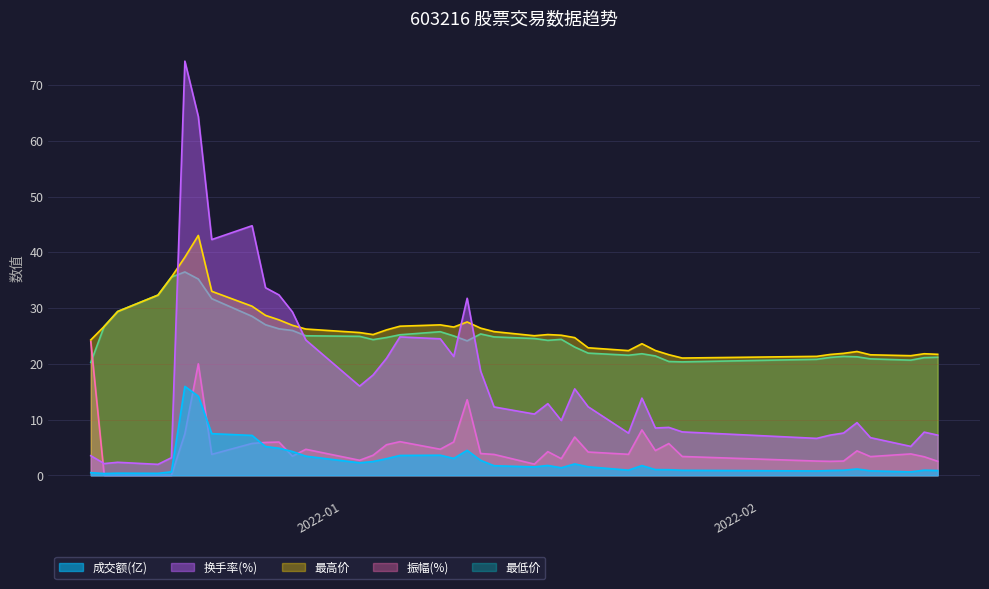

After their last crossing, which series has the higher values: 成交量 or 最低?

最低